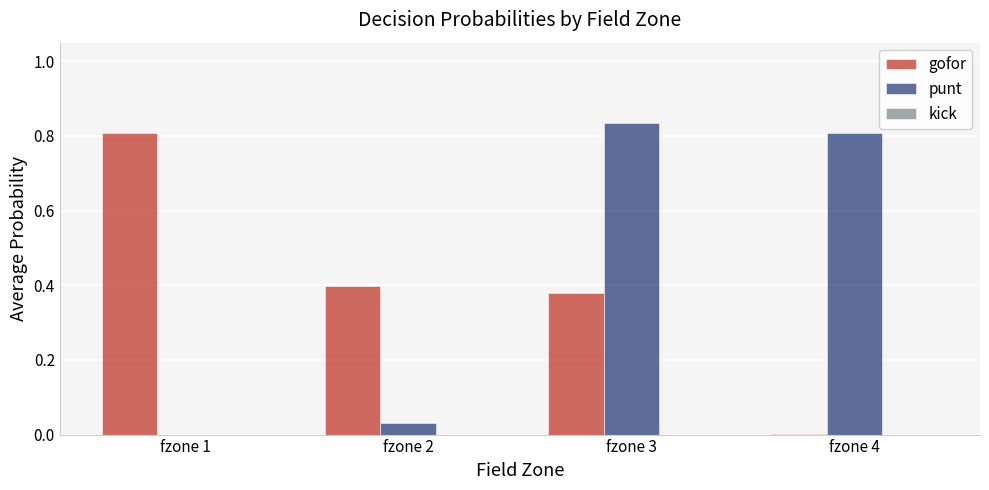

How many distinct data groups are displayed?

2